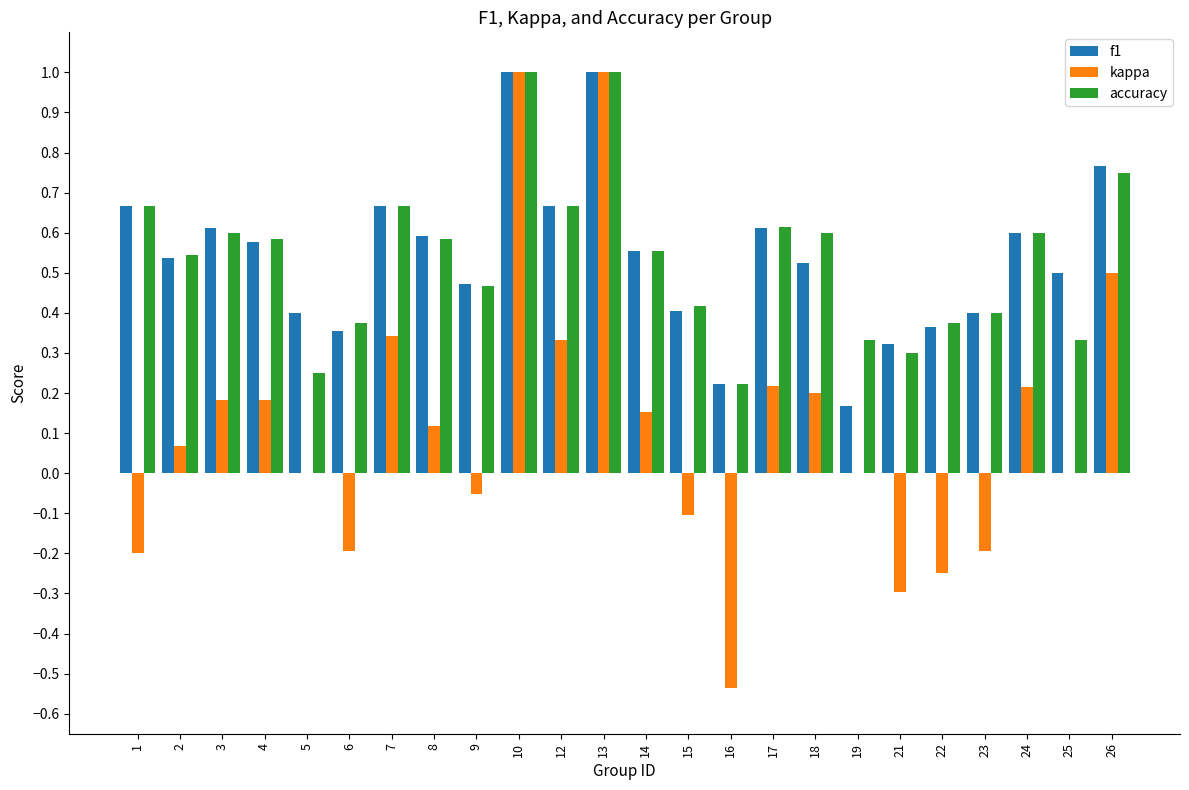

What is the highest value of the f1 series?

1.0